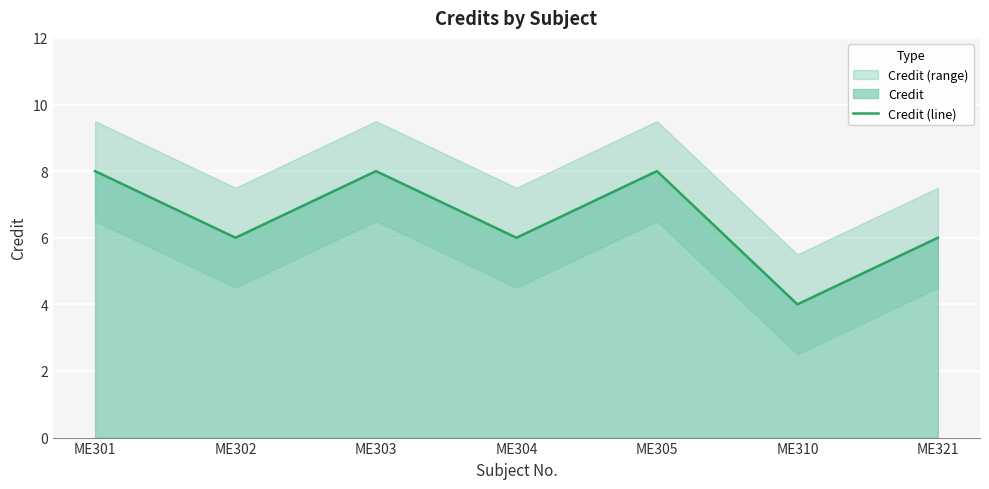

Does the chart display data point markers on the line(s)?

No